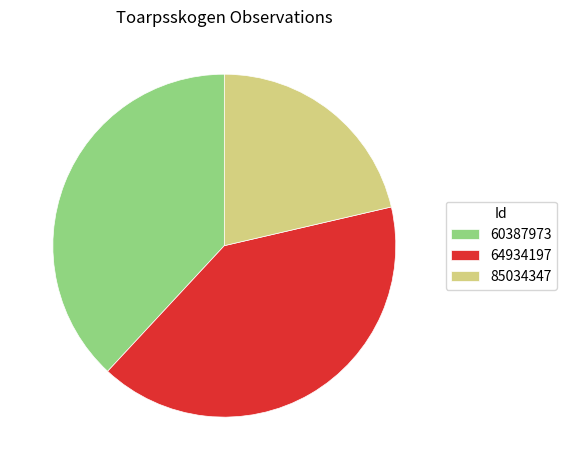

What is the largest slice in the pie chart?

64934197